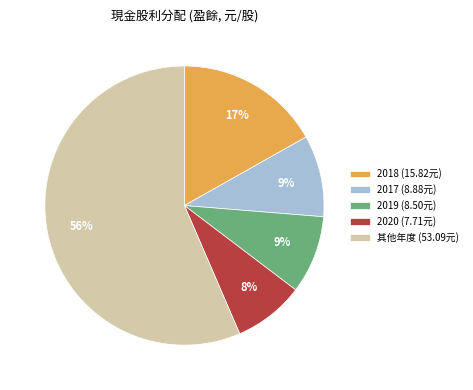

Do 2018 (15.82元) and 2017 (8.88元) together represent more than half of the pie?

No